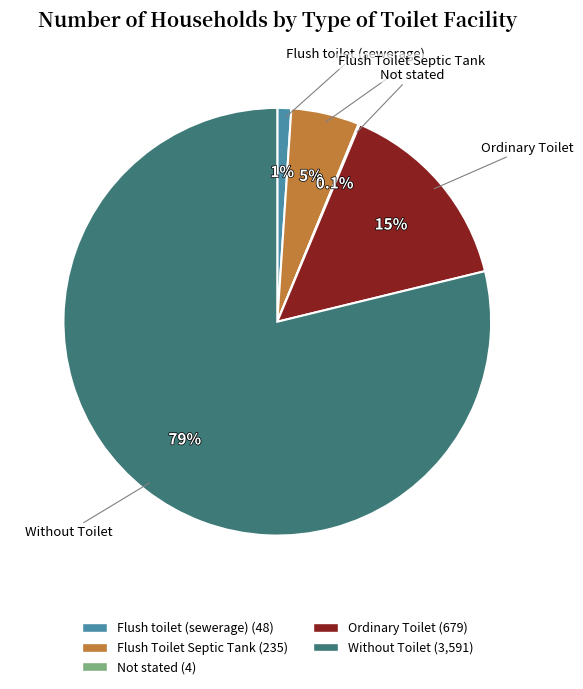

Does any single category account for the majority?

Yes